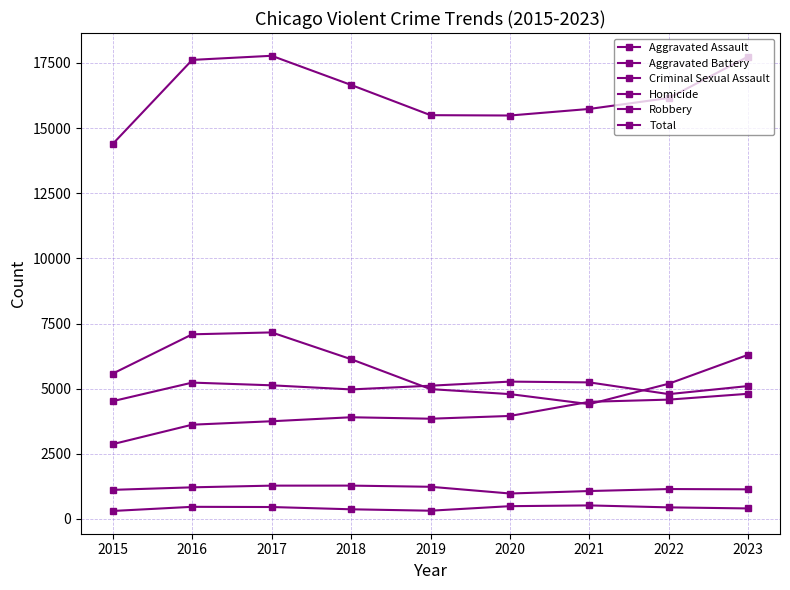

What is the difference between the highest and lowest values at 2017?

17317